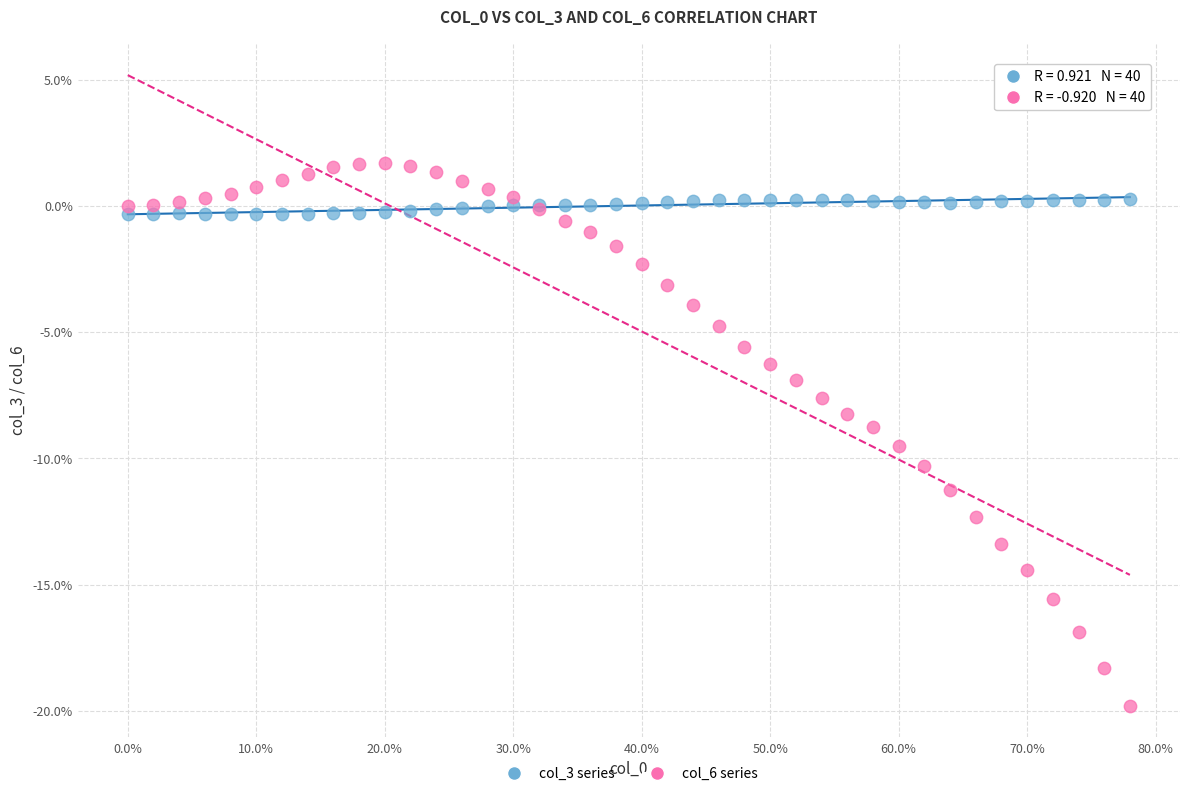

What are all the series names shown in the legend?

col_3 series, col_6 series